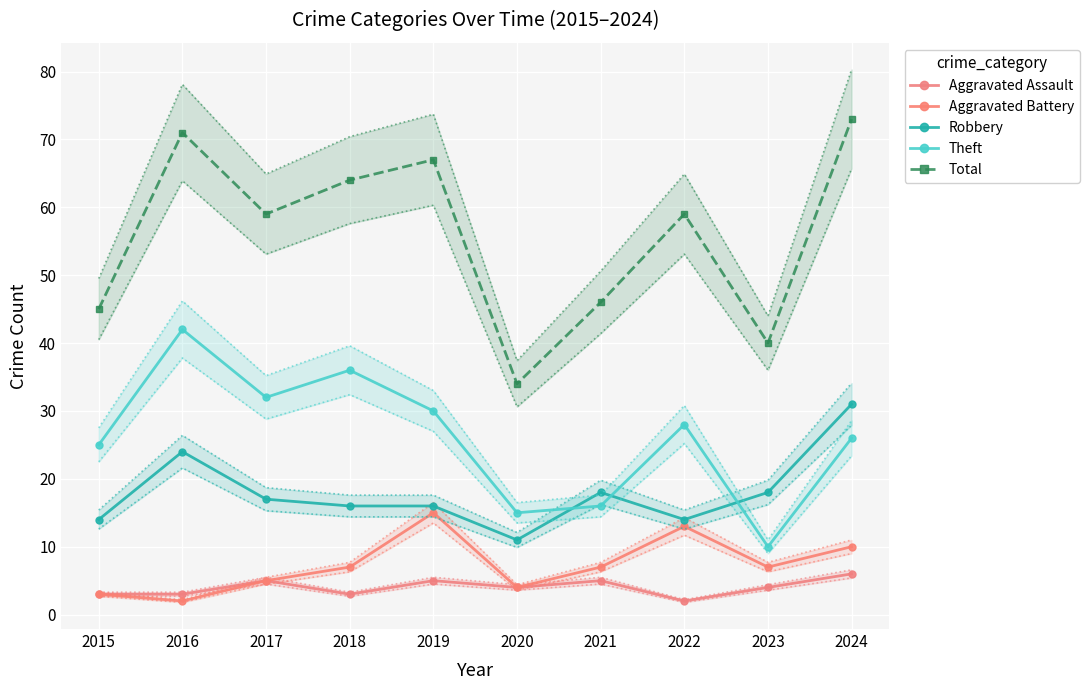

At which category does Theft reach its first local valley?

2017